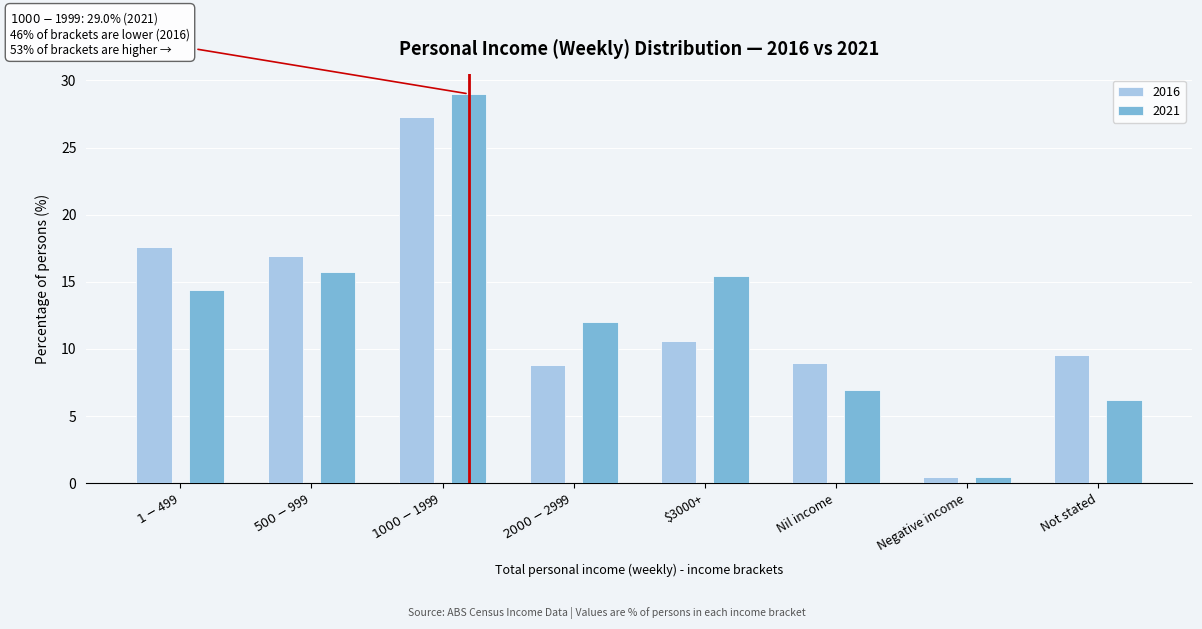

True or false: 2016 has a value of 9.5 at Not stated.

True